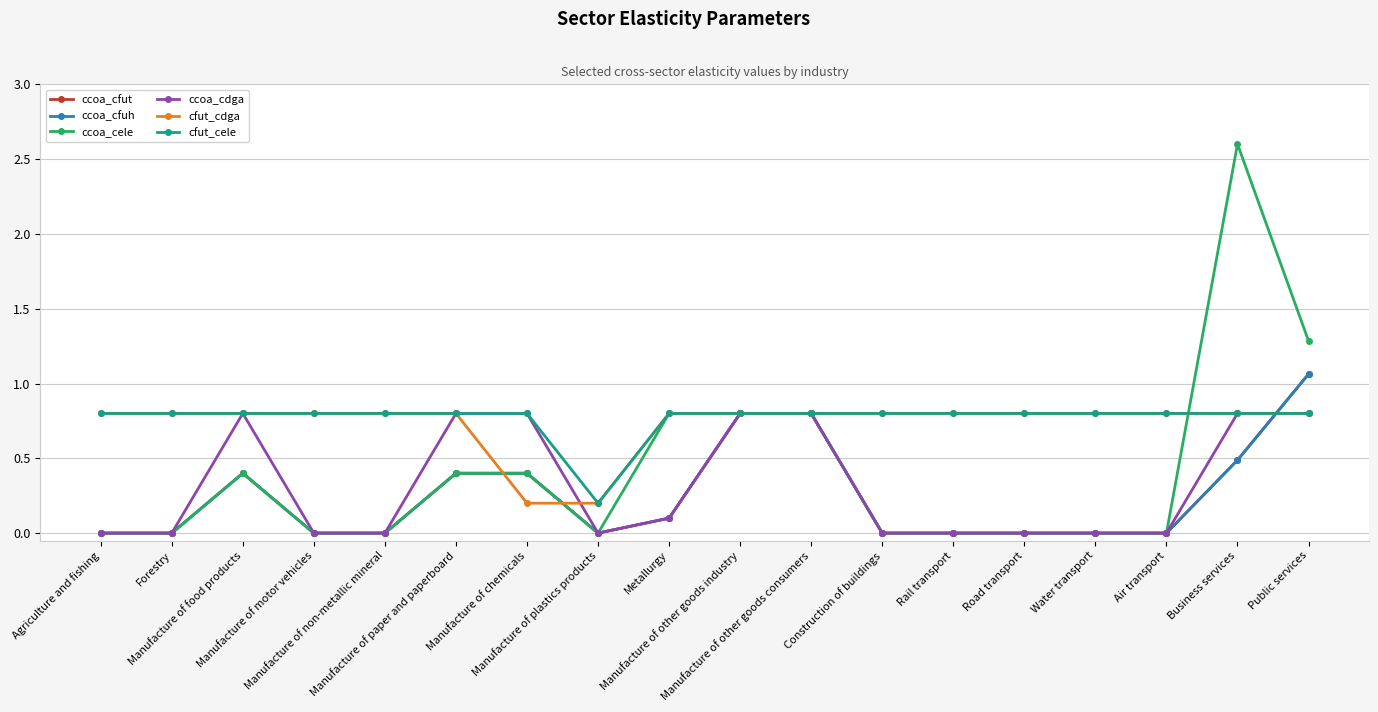

What is the label of the 4th point from the right?

Water transport